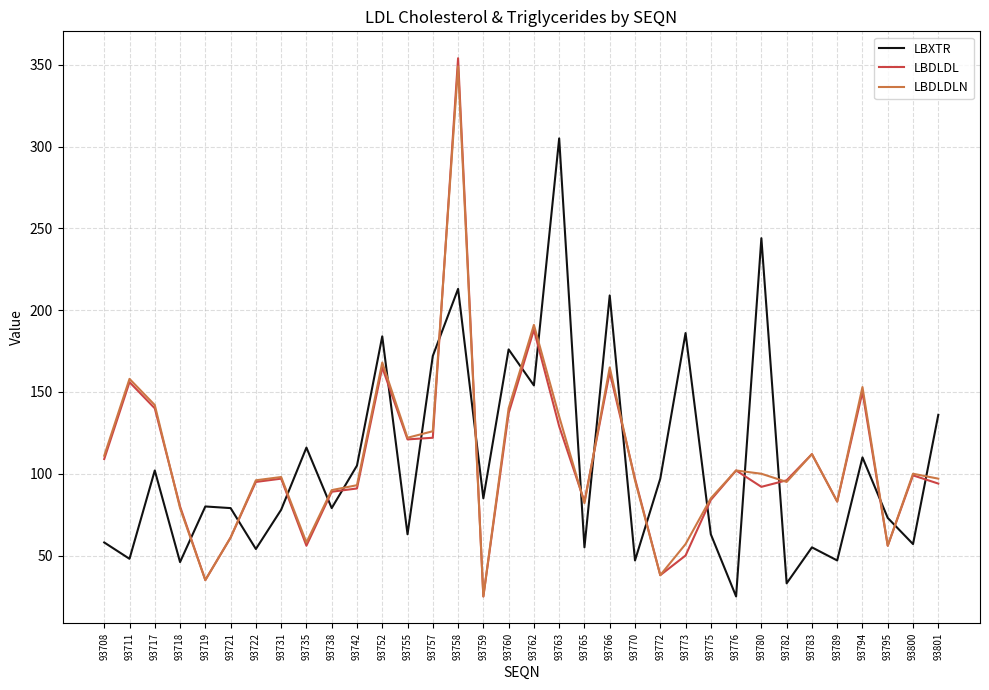

Which series has the widest spread of values?

LBDLDL